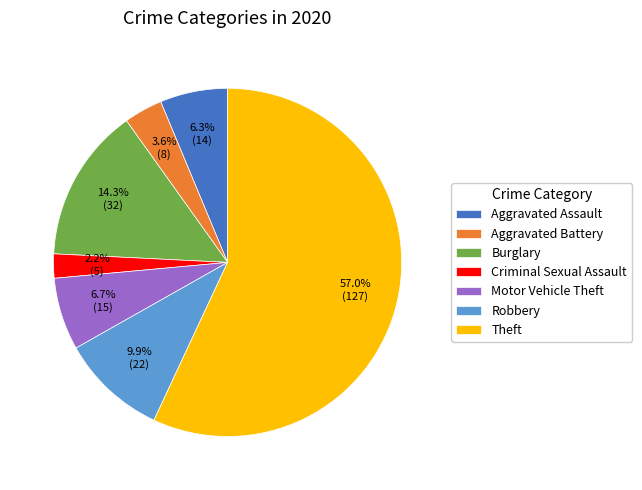

What is the smallest slice in the pie chart?

Criminal Sexual Assault